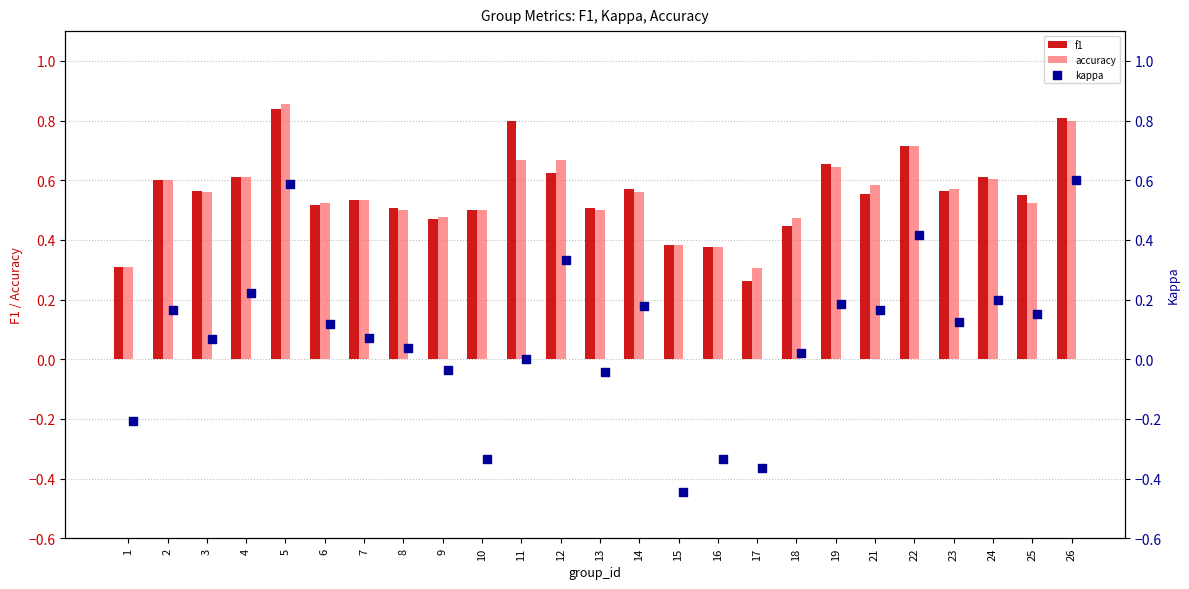

Is it true that accuracy equals 0.4 at 23?

False